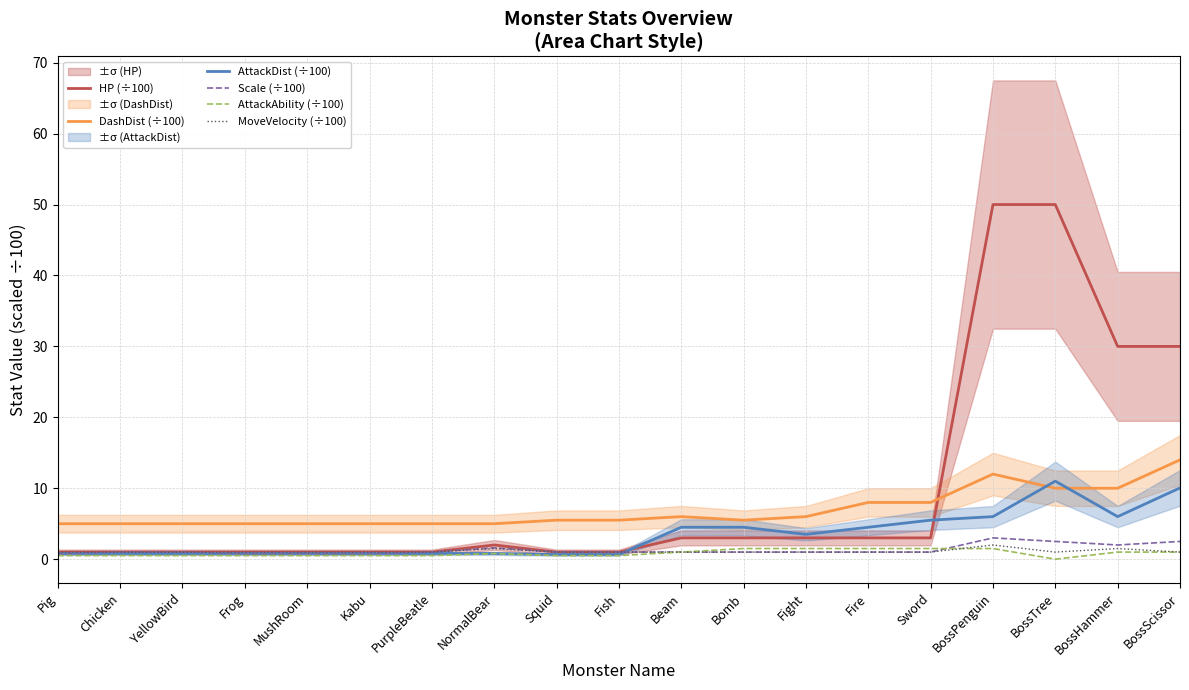

Is this an area chart (filled region under the line)?

No